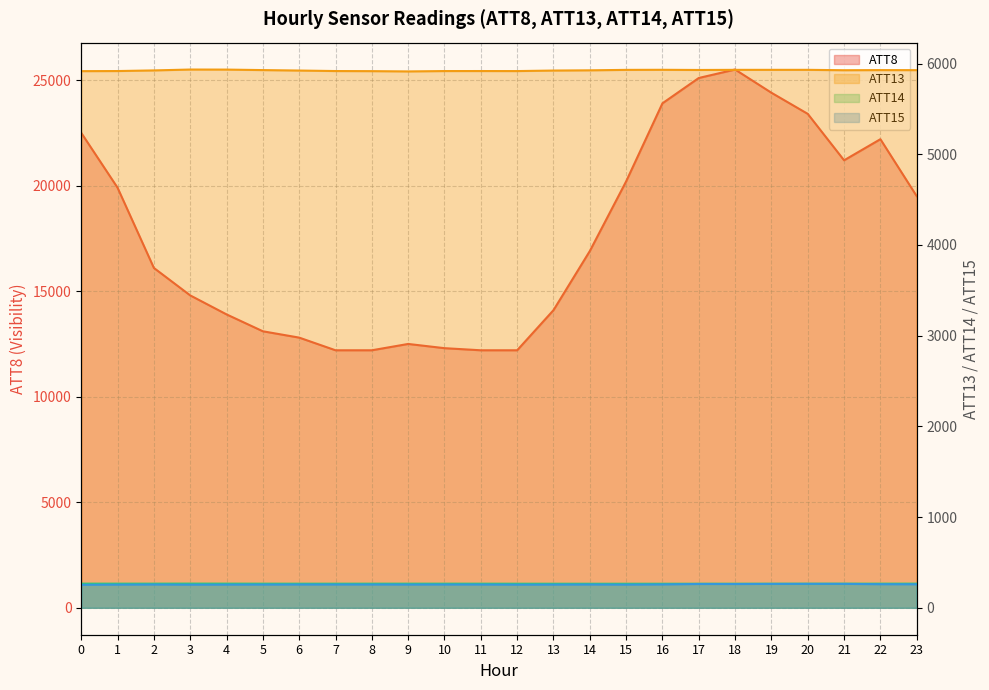

Between 5 and 16, which is larger?

16